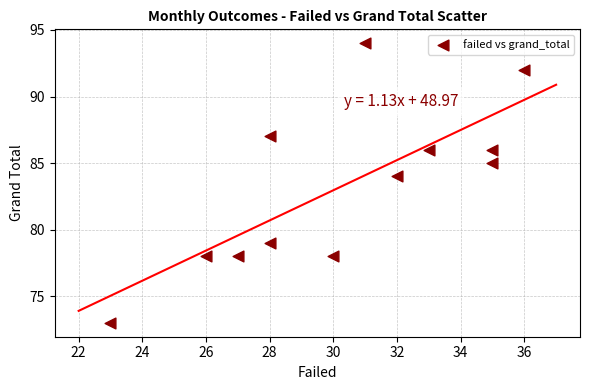

What is the range of Y values (max minus min)?

21